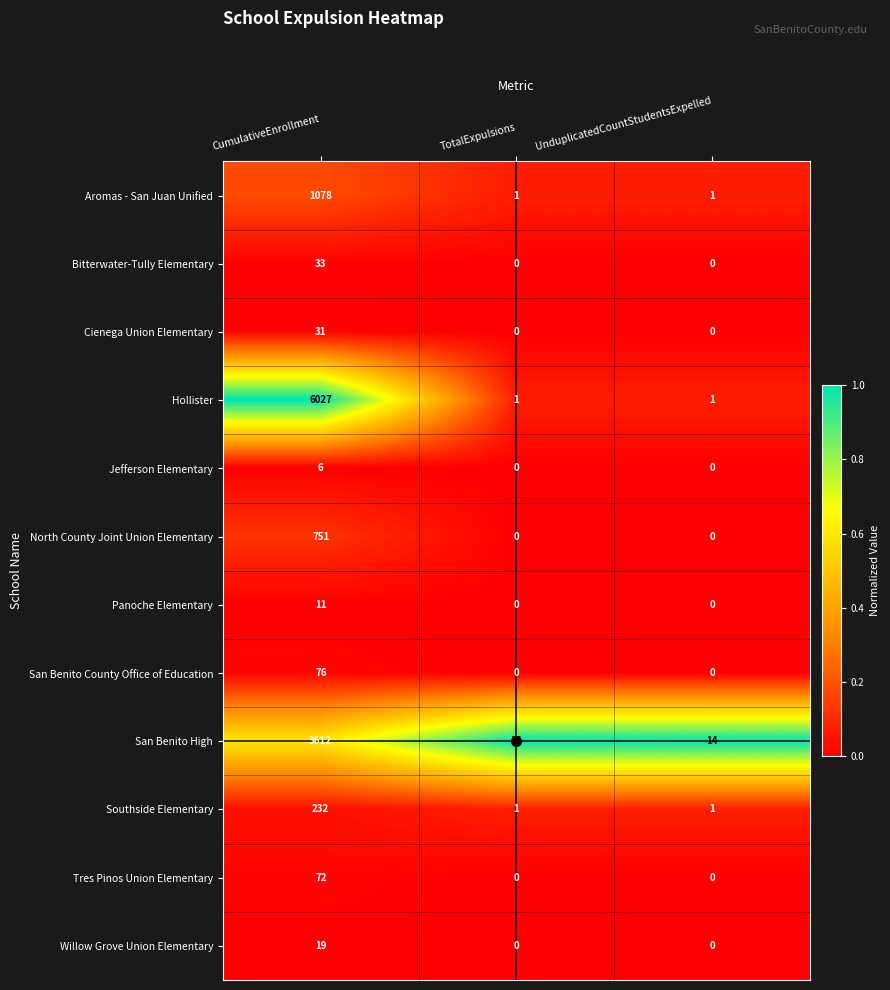

Count the Tres Pinos Union Elementary values in the range 0 to 72.

3